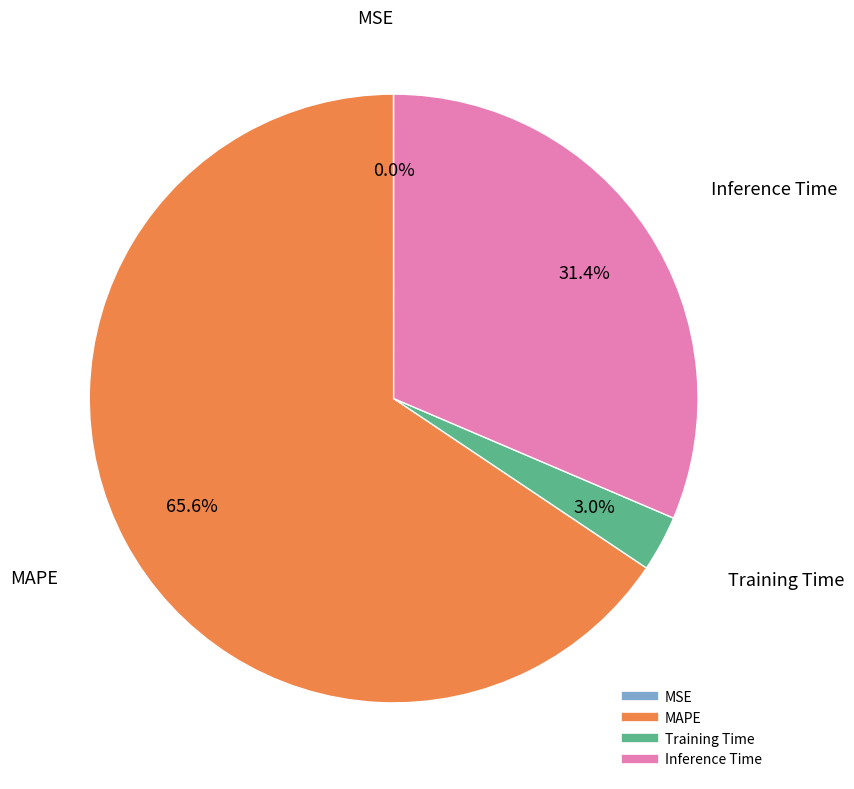

Which has a higher value, MAPE or Training Time?

MAPE